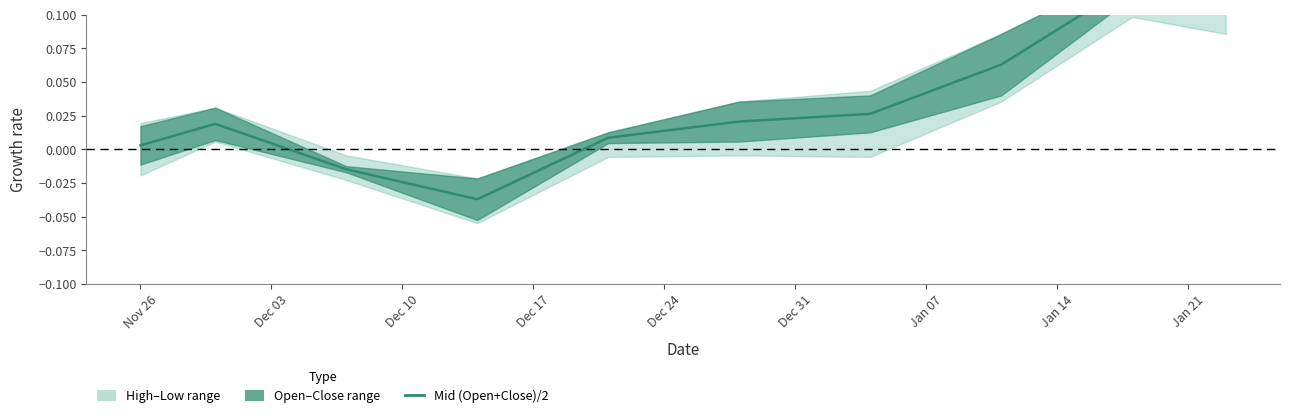

Read the value at Jan 14.

0.1